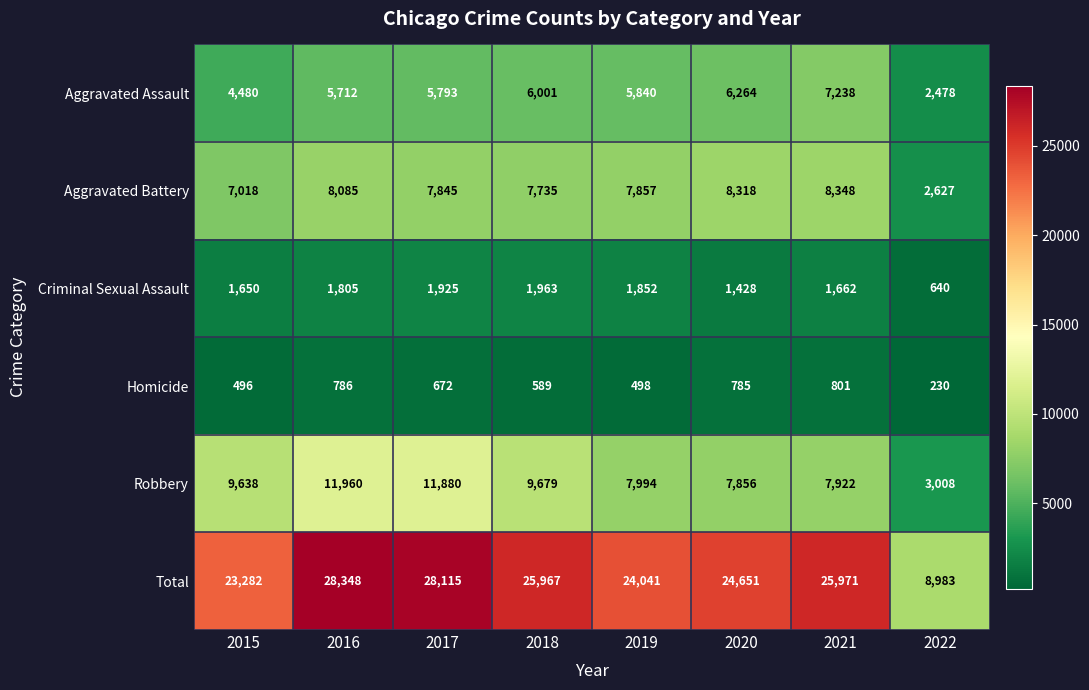

How many data points in Aggravated Battery are less than 7857?

4